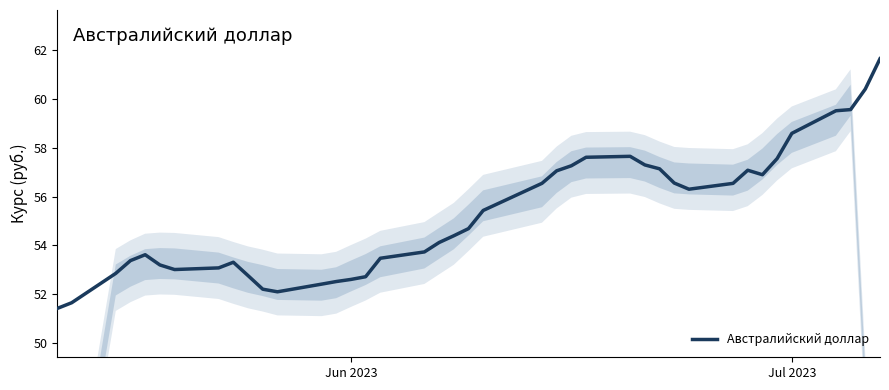

What is the minimum value shown in the chart?

51.4